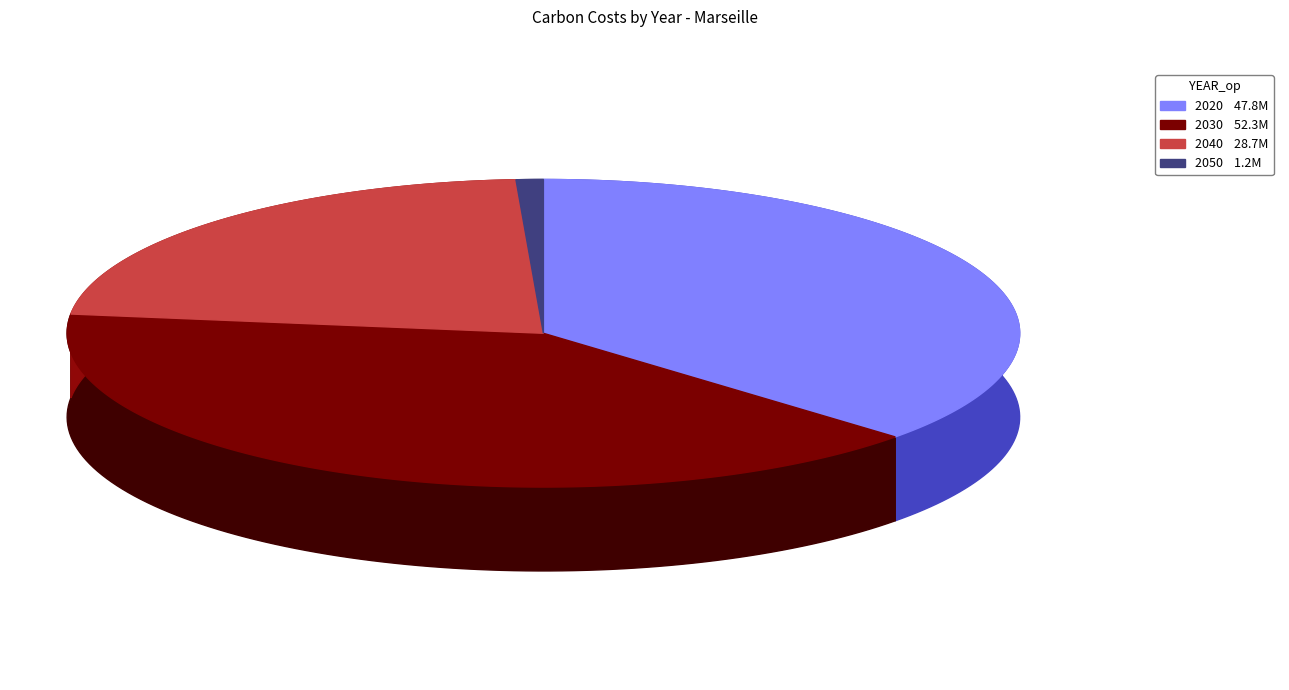

Which has a higher value, 2020 or 2050?

2020